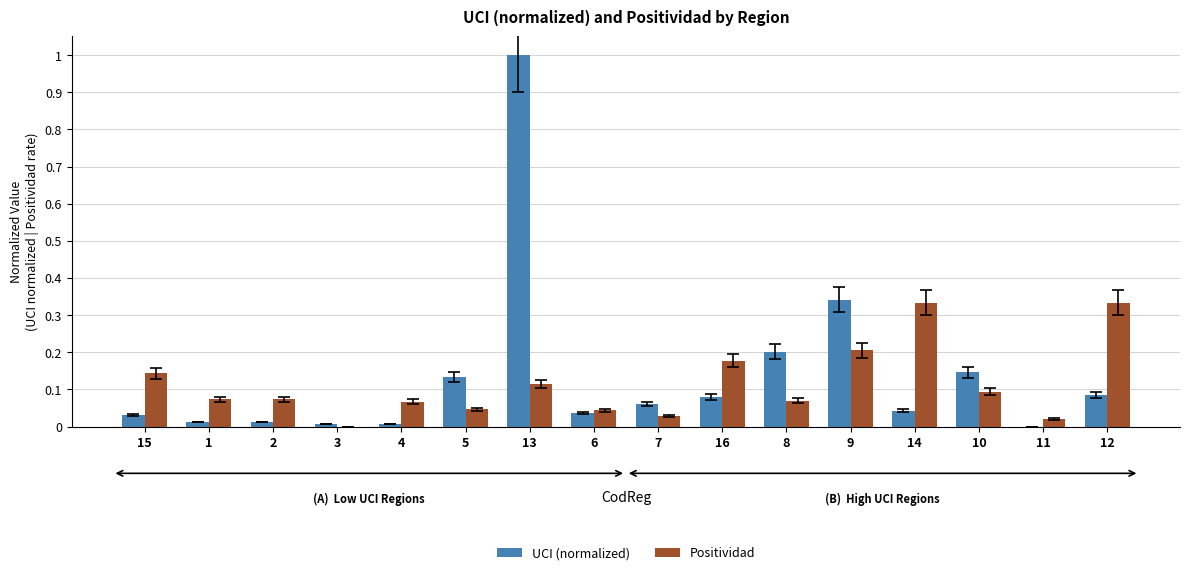

What is the sum of all UCI (normalized) values?

2.2